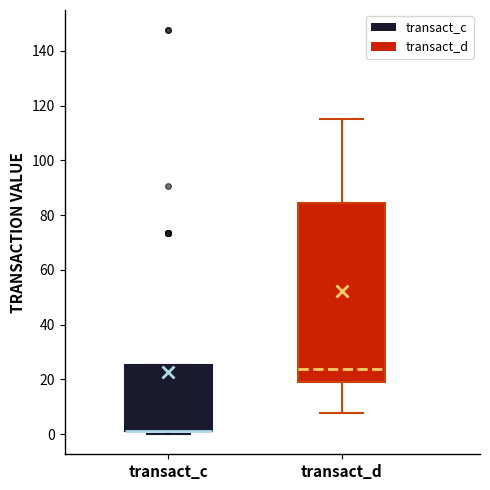

Where does the upper whisker of the box for transact_d end on the y-axis? The values are not printed on the chart, so give them approximately, as read against the axis.

116